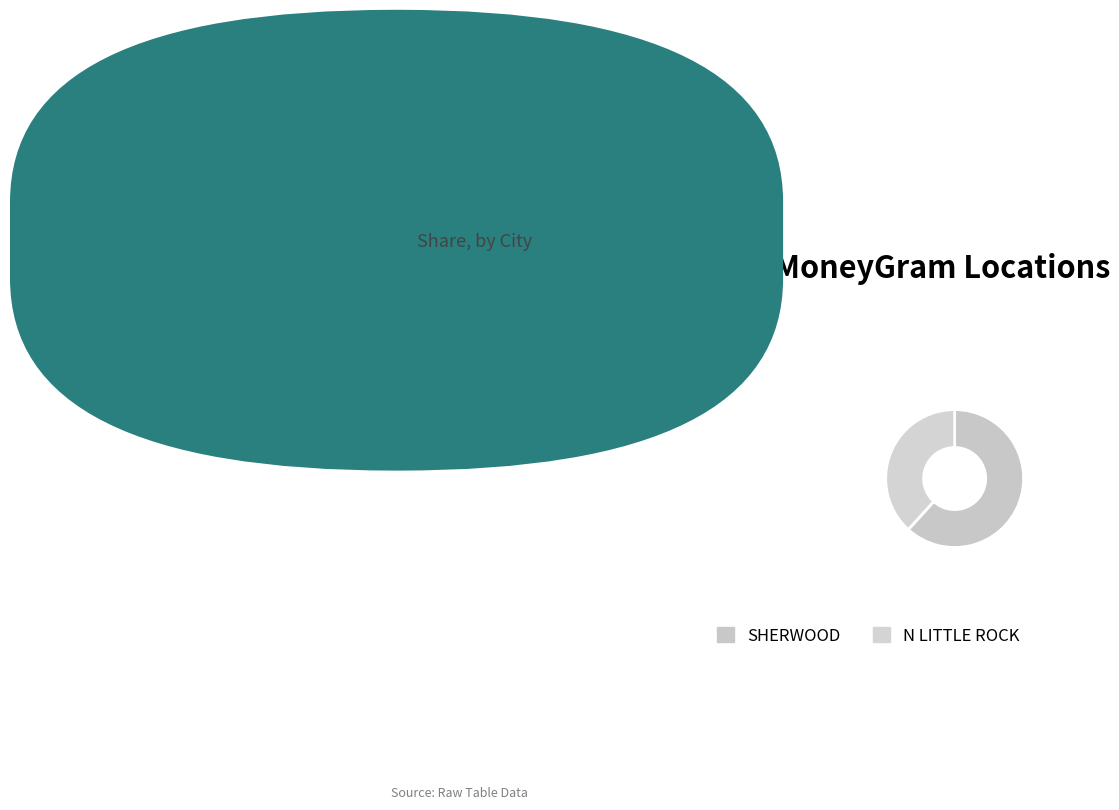

What percentage do N LITTLE ROCK and SHERWOOD together represent?

100.0%